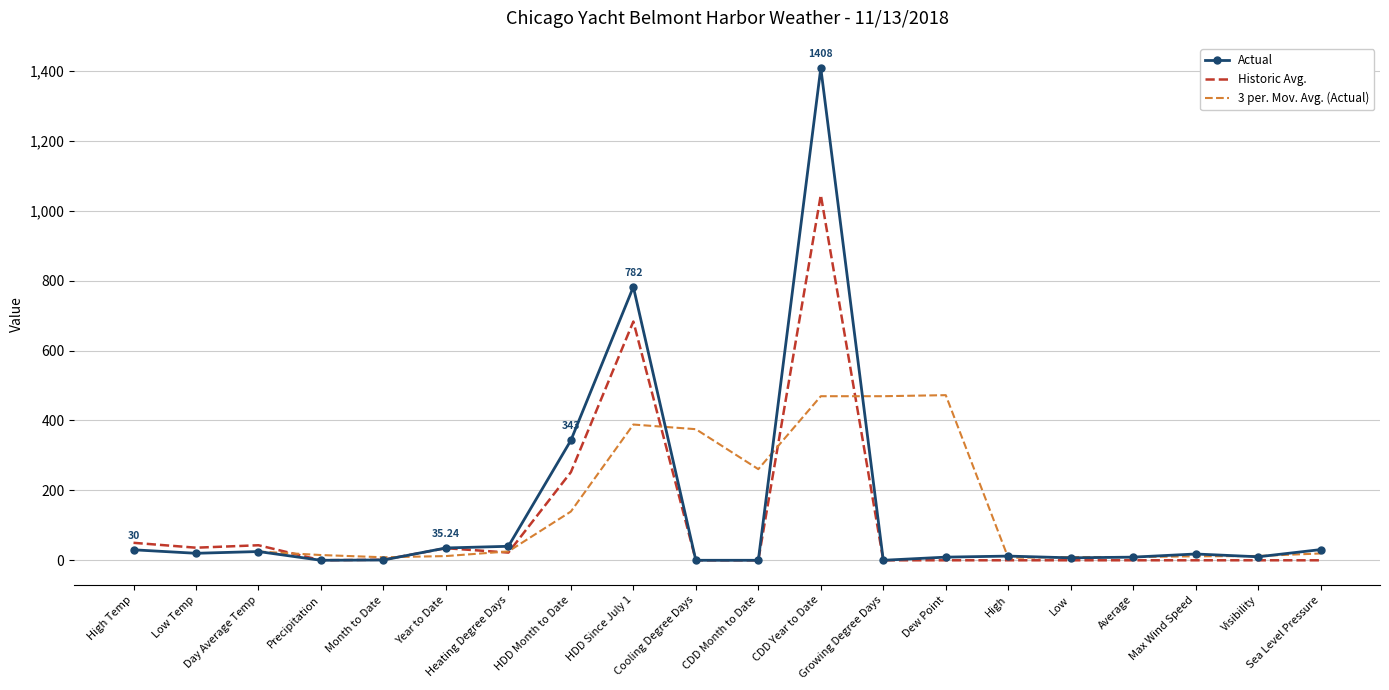

Which category has the lowest value in the Historic Avg. series?

Cooling Degree Days